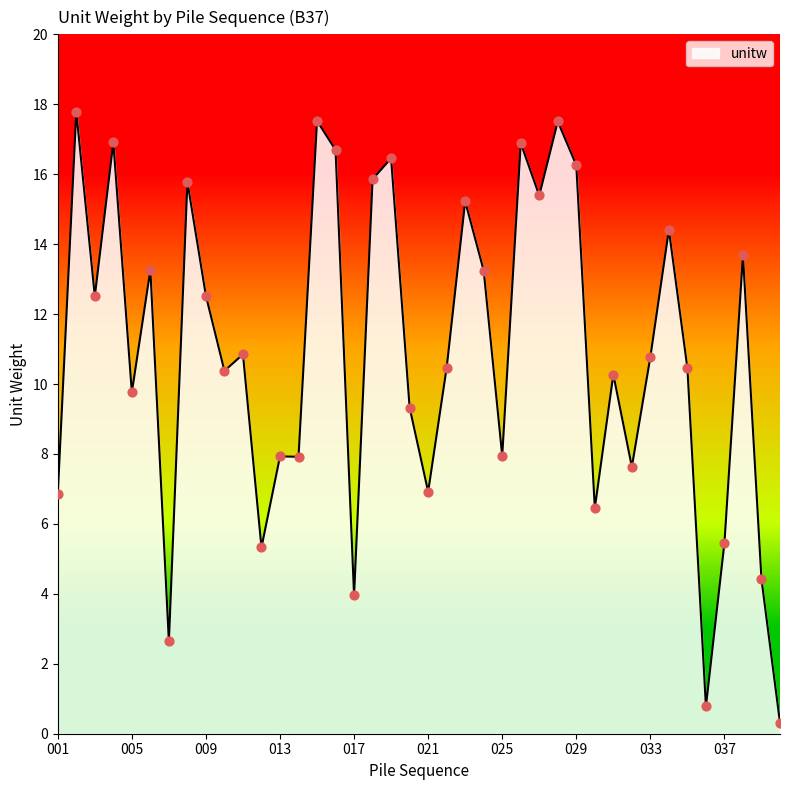

What is the difference between the maximum and minimum values?

17.5